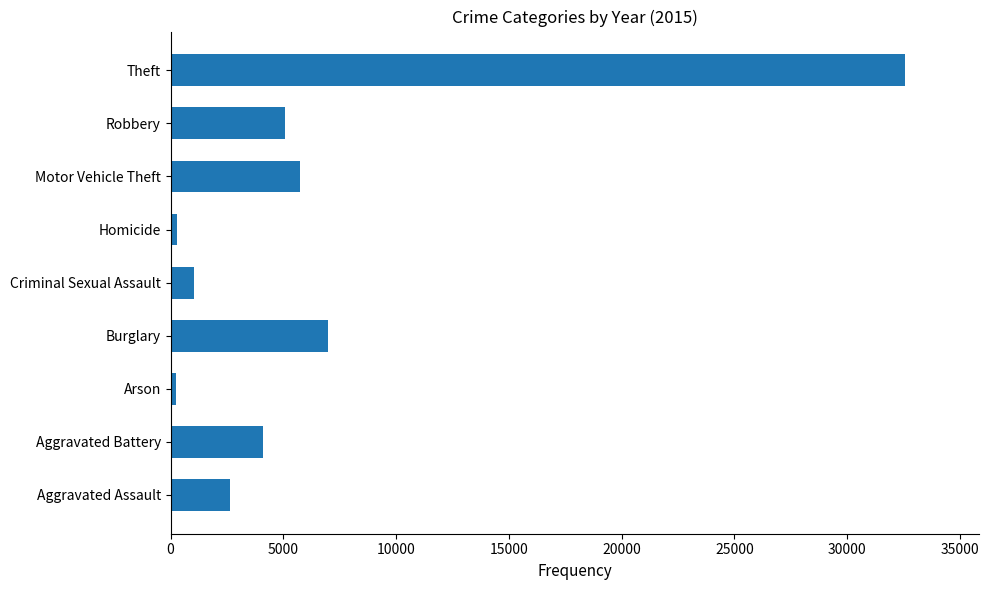

Between Criminal Sexual Assault and Burglary, which is larger?

Burglary